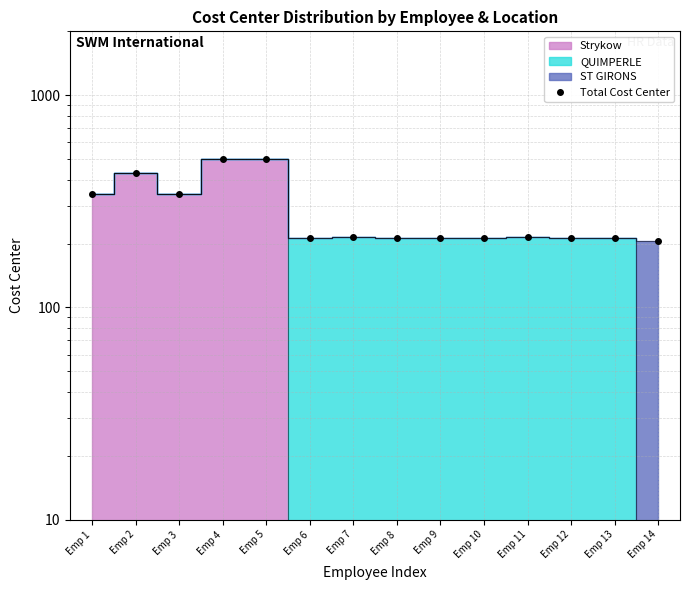

Where is the data nearest to the value 353?

Emp 3